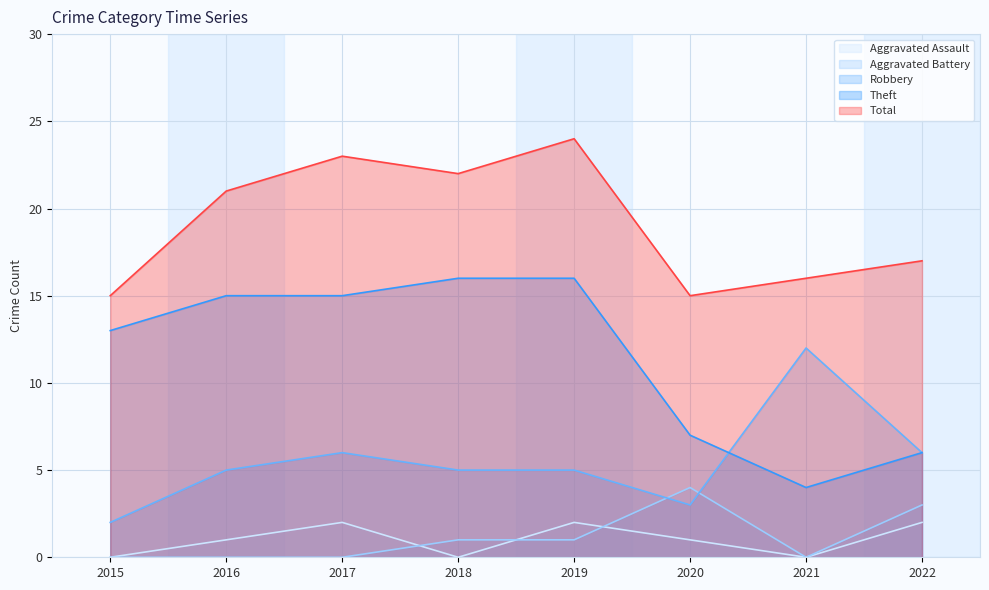

What are all the series names shown in the legend?

Aggravated Assault, Aggravated Battery, Robbery, Theft, Total